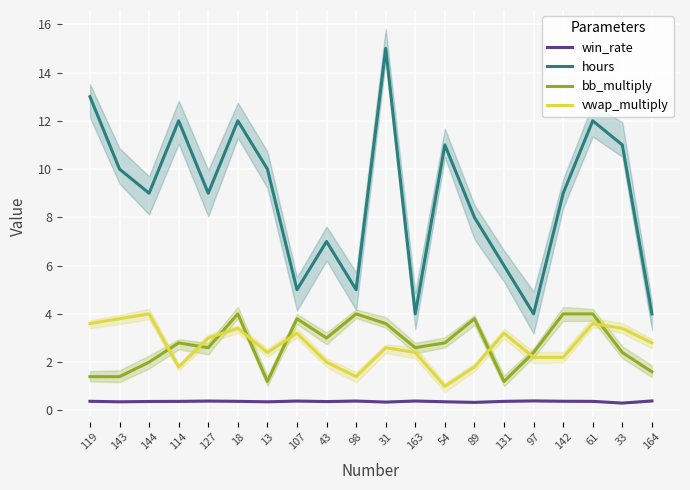

How many interior local valleys does the hours series have?

6